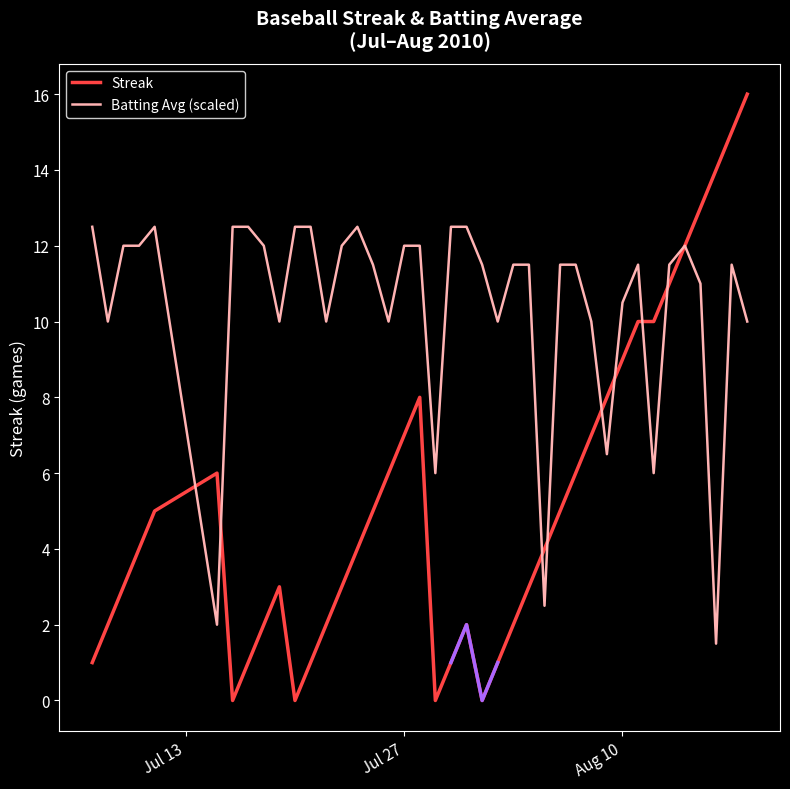

What is the maximum value shown in the chart?

16.0